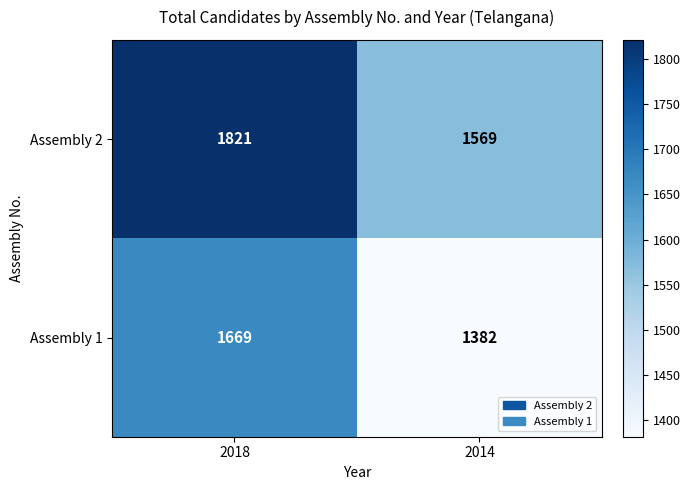

Reading right to left, transcribe all the data shown in this chart.

Assembly 2: 1569	1821
Assembly 1: 1382	1669